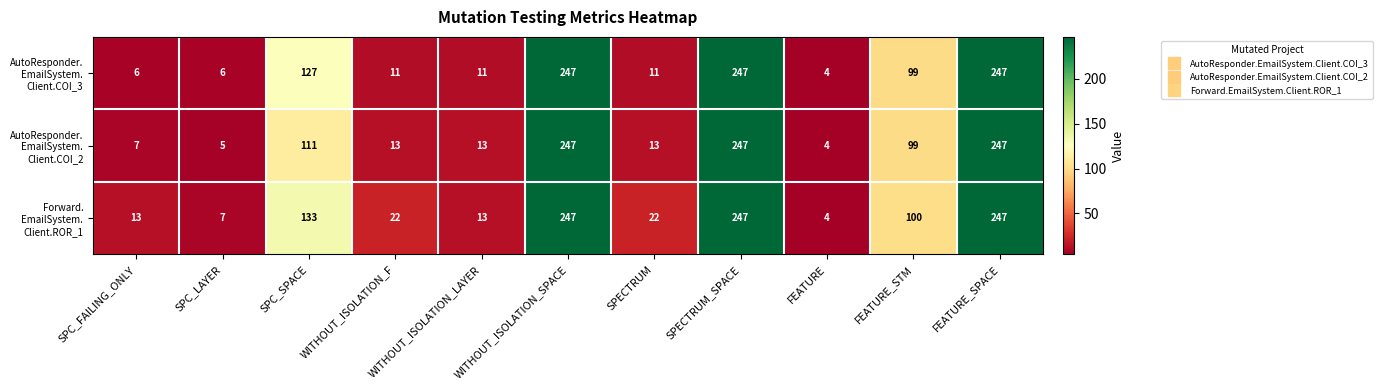

At how many categories does at least one series exceed 39?

5